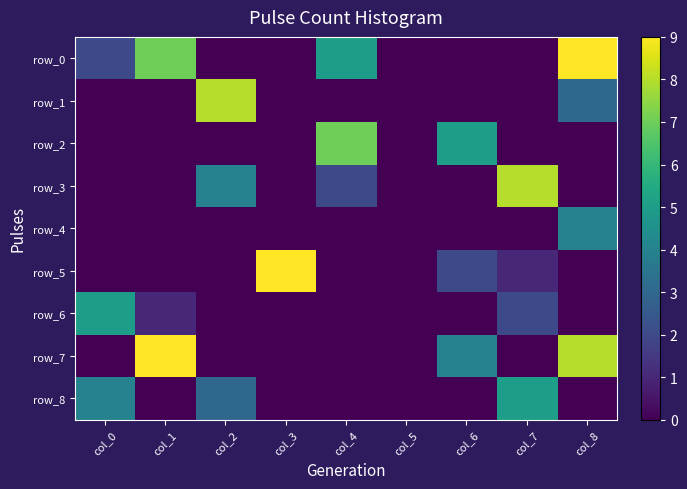

How many categories are shown in the chart?

9